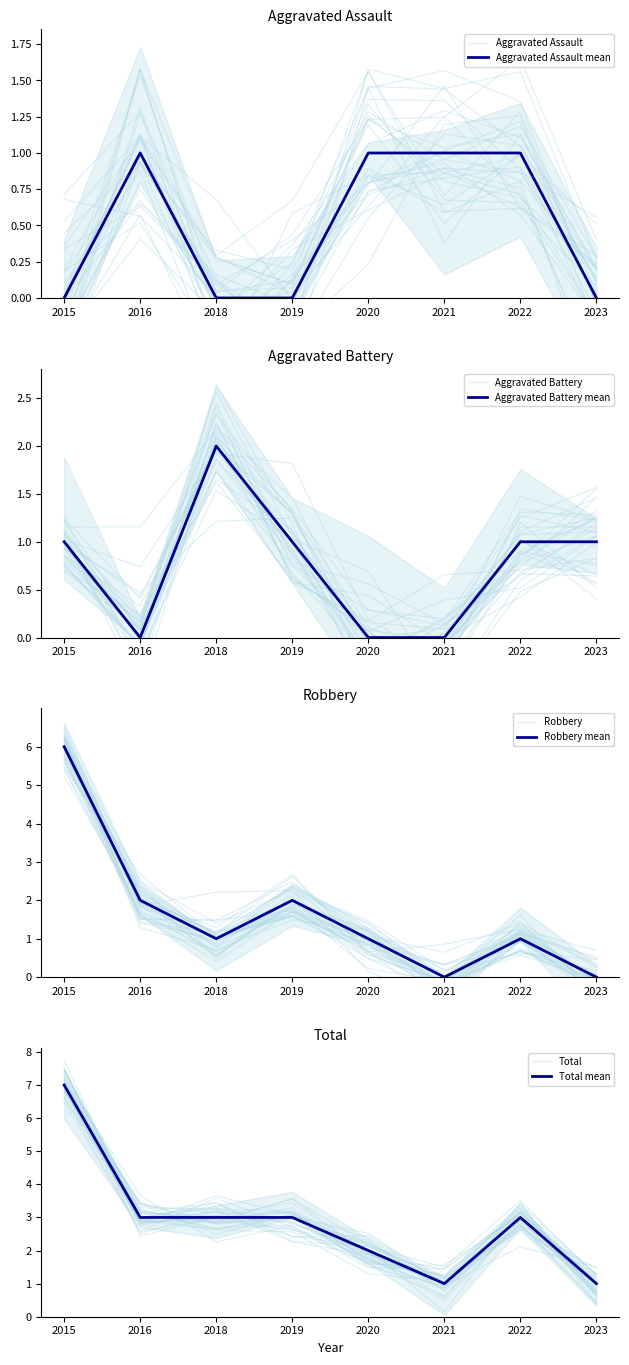

Which series has the largest total across all categories?

Total